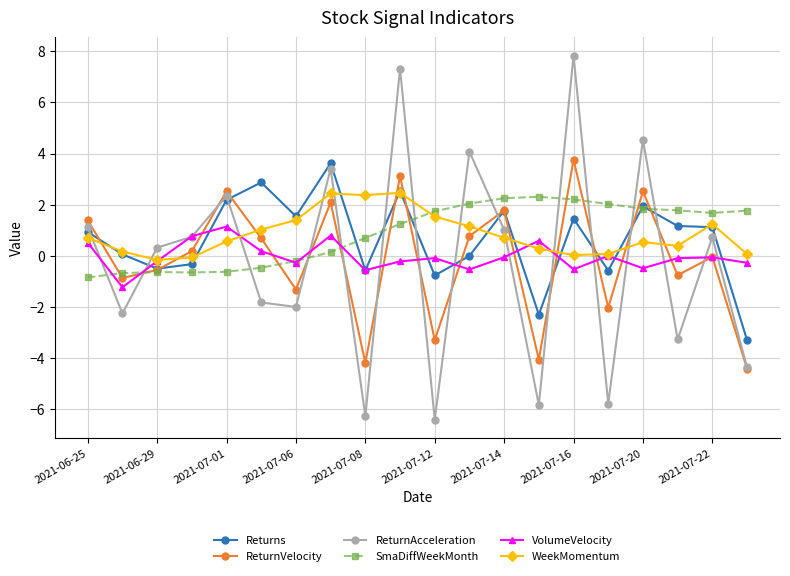

What is the lowest value of the SmaDiffWeekMonth series?

-0.9